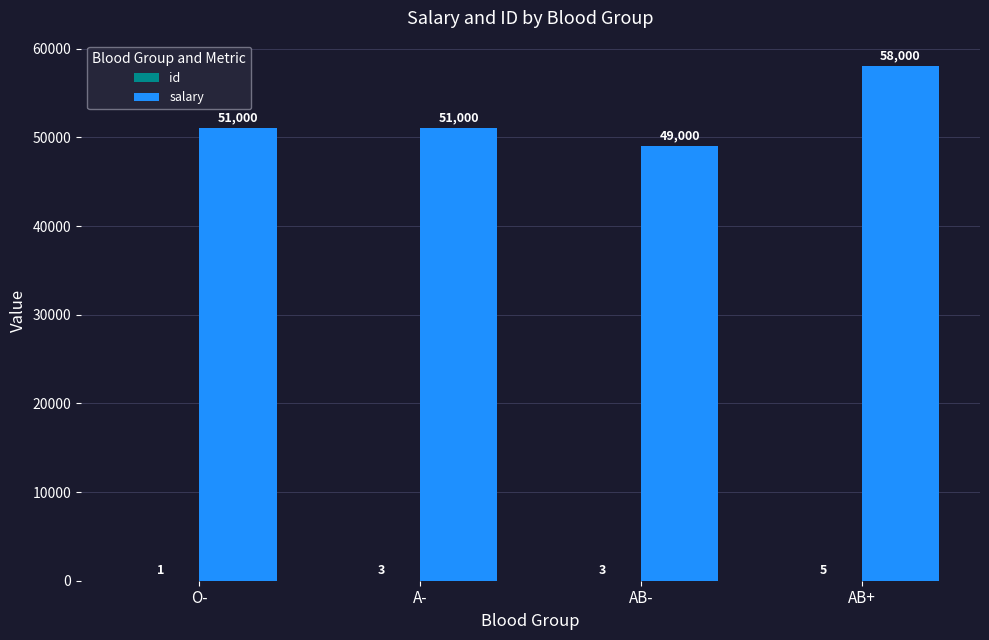

How many distinct data groups are displayed?

2